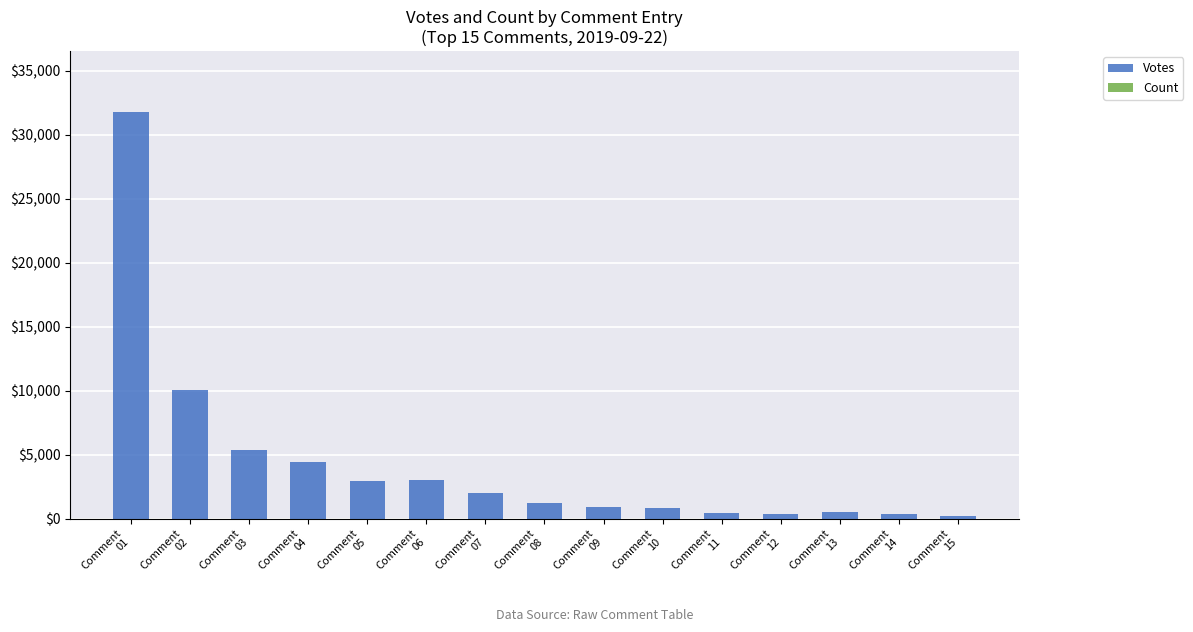

What is the sum of all Votes values?

64363